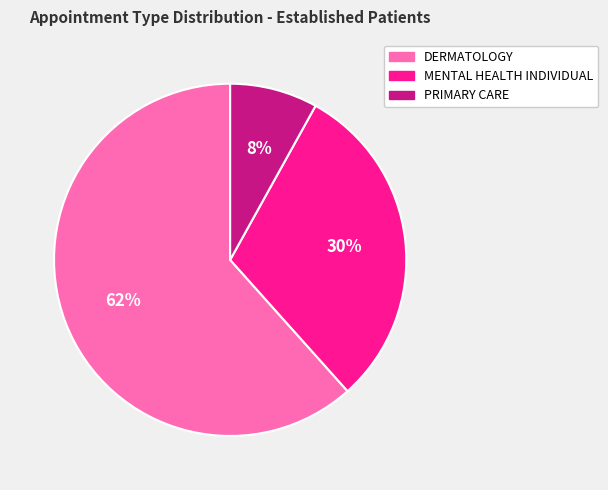

Combined, do PRIMARY CARE and DERMATOLOGY account for over 50%?

Yes